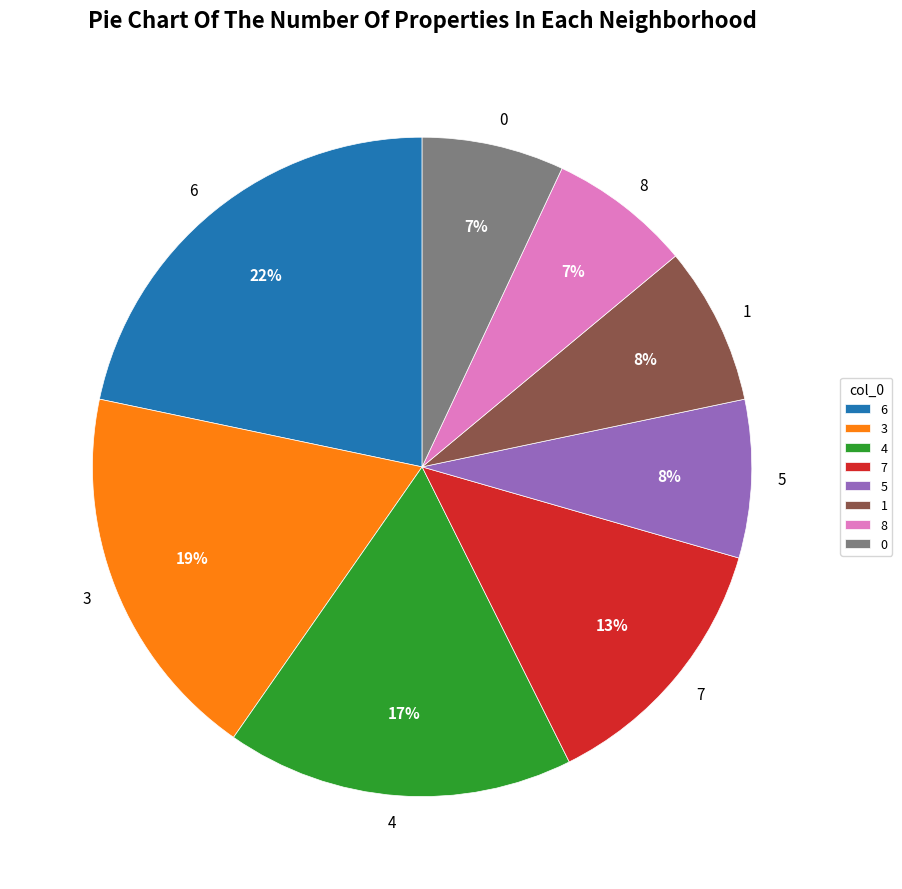

Which slice is the largest?

6